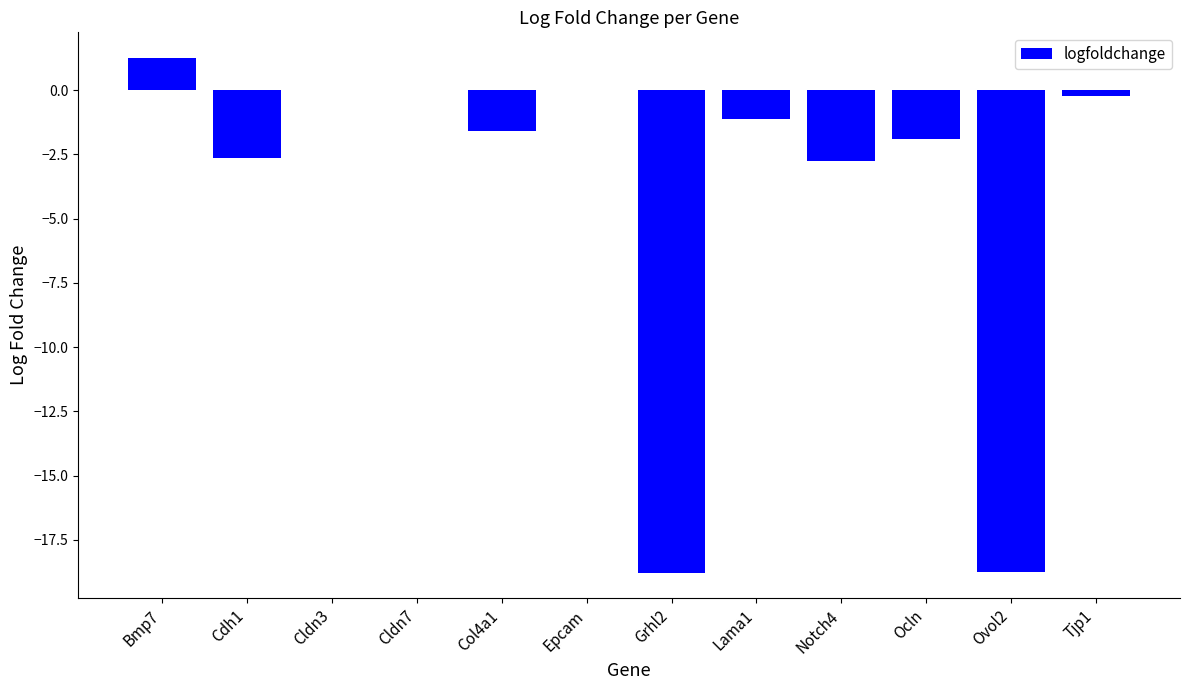

What is the greatest value displayed?

1.2